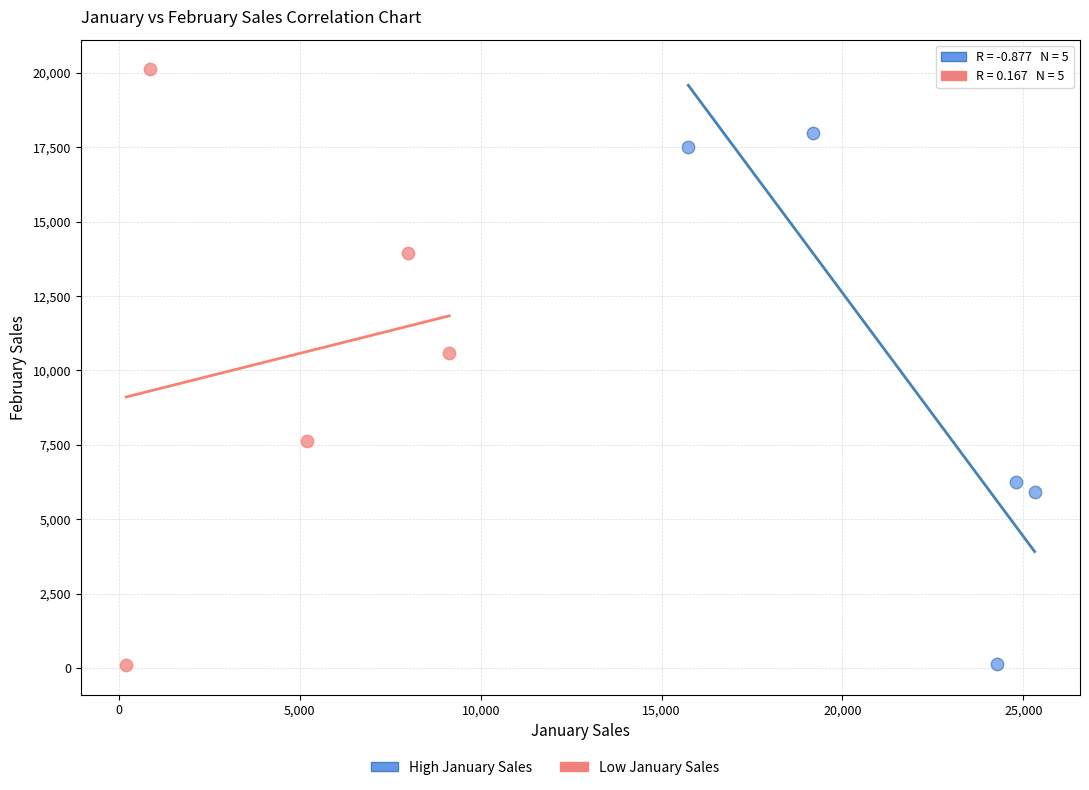

Which series reaches the maximum Y coordinate?

Low January Sales